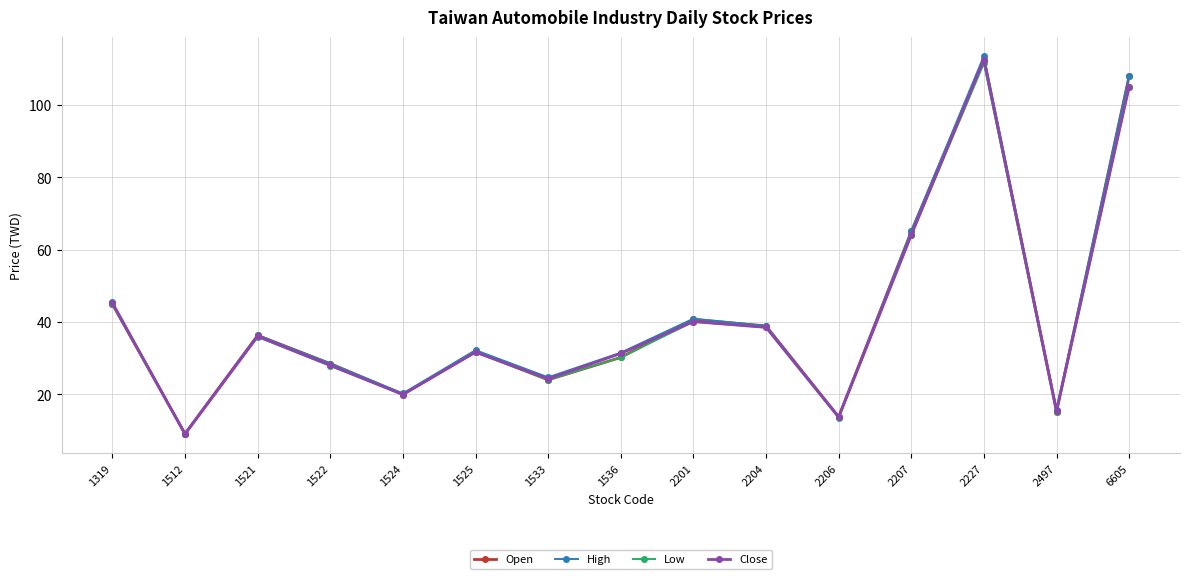

Which series has the largest range (max minus min)?

High